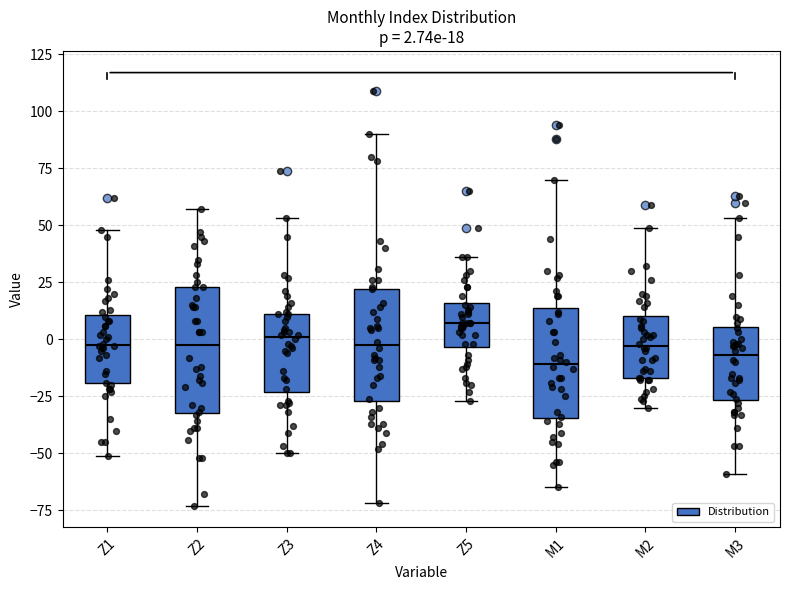

Which box is the tallest, from its lower edge to its upper edge?

Z2